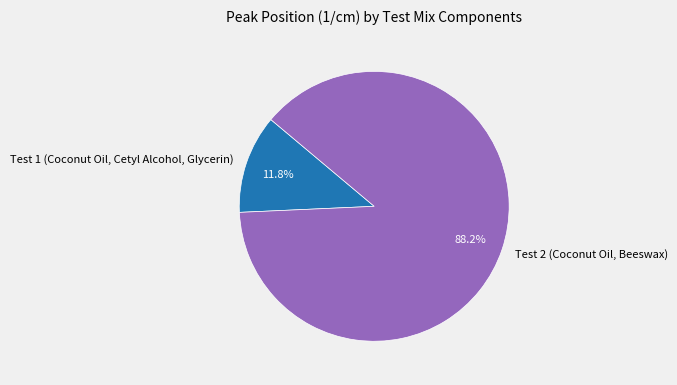

Approximately how many times larger is the value at Test 2 (Coconut Oil, Beeswax) compared to Test 1 (Coconut Oil, Cetyl Alcohol, Glycerin)?

7.5